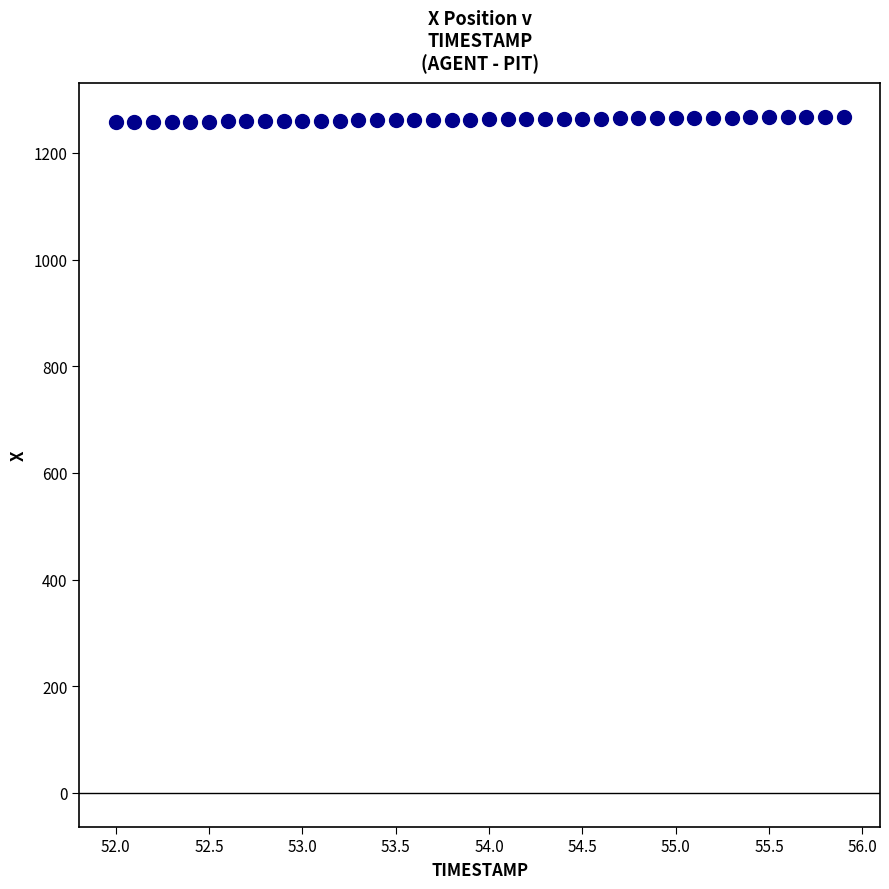

What is the range of X values (max minus min)?

3.9